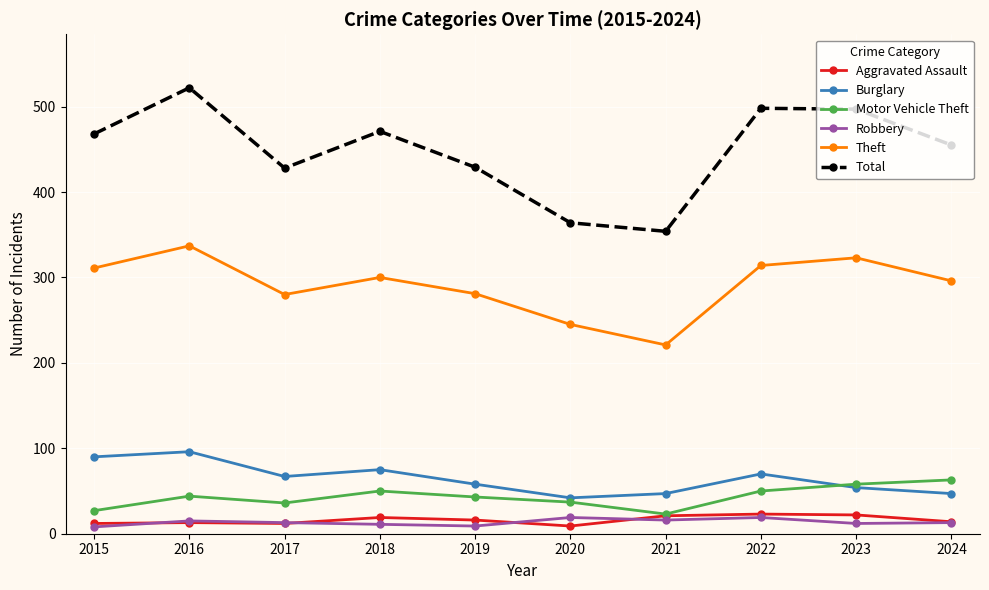

Which series has the widest spread of values?

Total